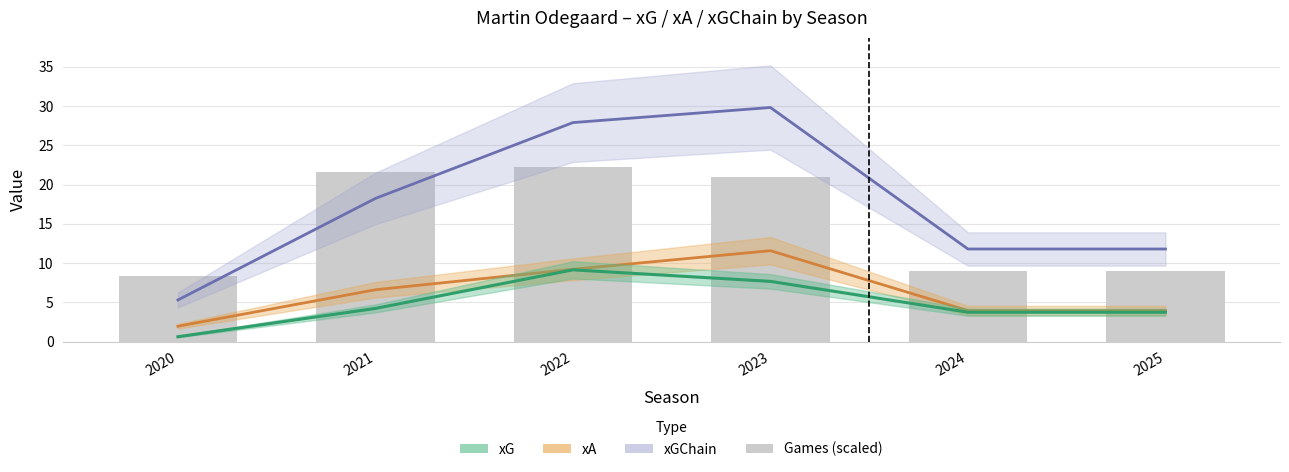

Is the value of xA at 2022 greater than the value of xGChain at 2023?

No